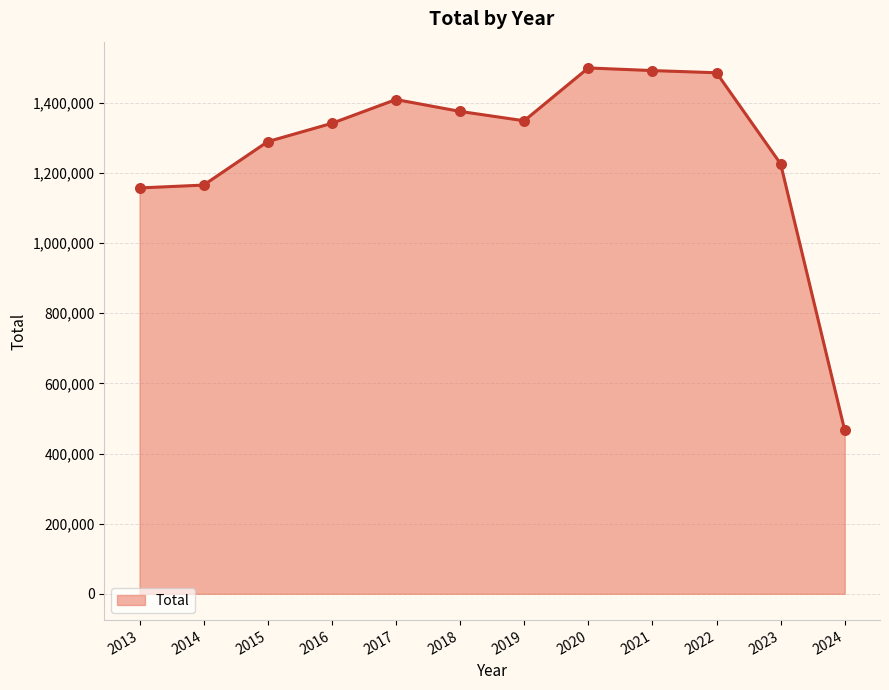

What is the change in value from 2015 to 2019?

+59409